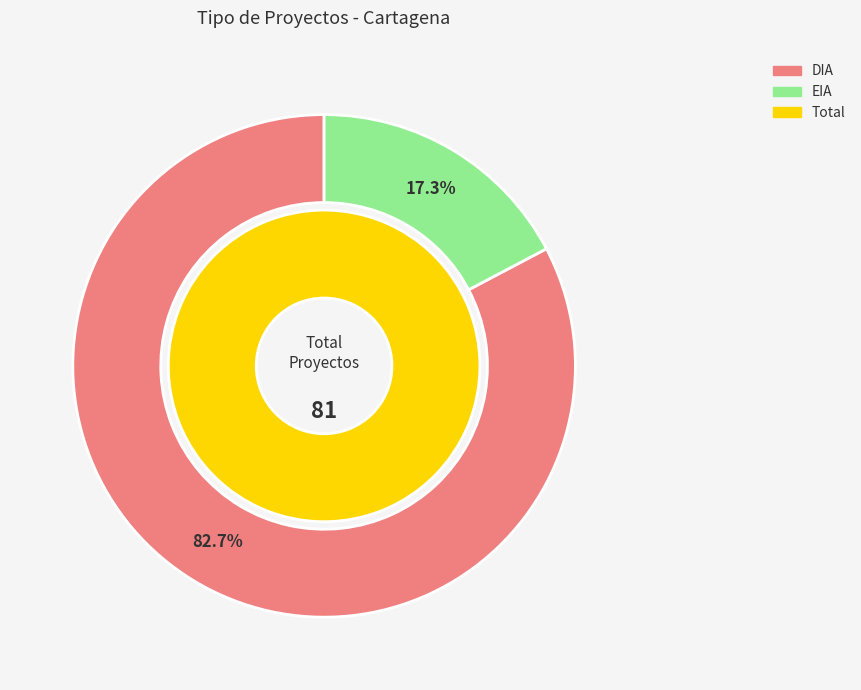

Do EIA and DIA together represent more than half of the pie?

Yes